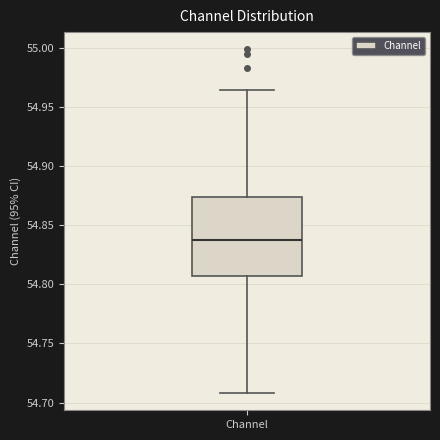

Transcribe this box plot: give where the median line is, the range the box spans, and where the two whiskers end, as read against the y-axis. The values are not printed on the chart, so give them approximately, as read against the axis.

median 54.840, box 54.805 to 54.875, whiskers 54.710 to 54.965